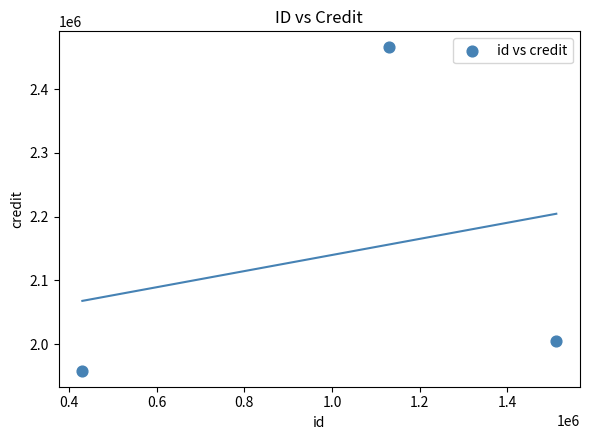

What is the average X value?

1023800